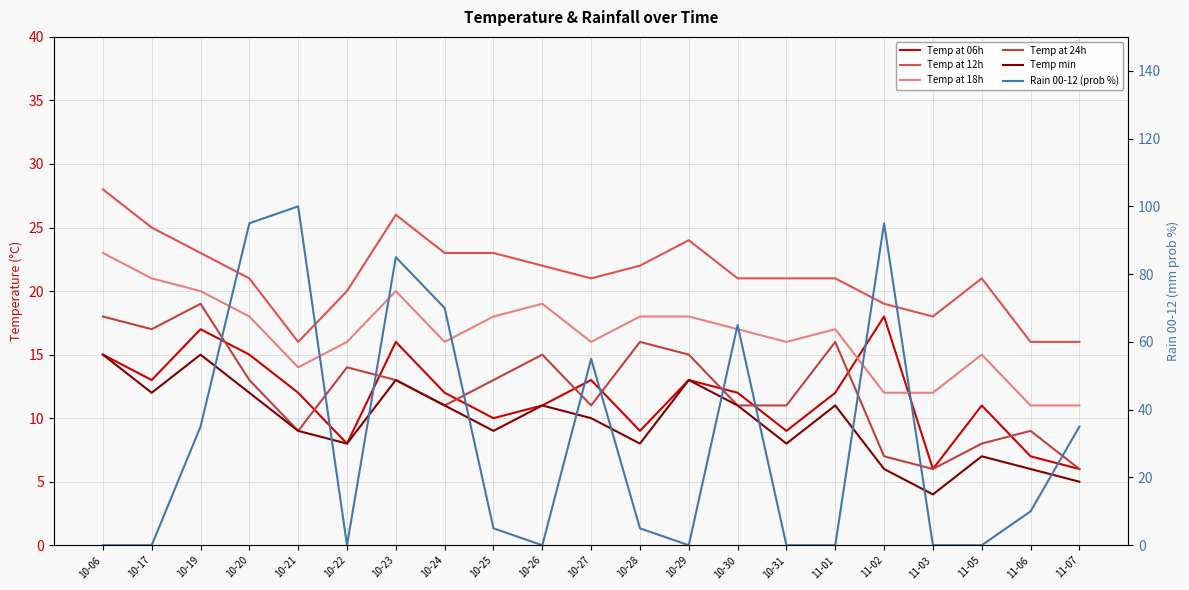

Where is the first local maximum for Rain 00-12 (prob %)?

10-21